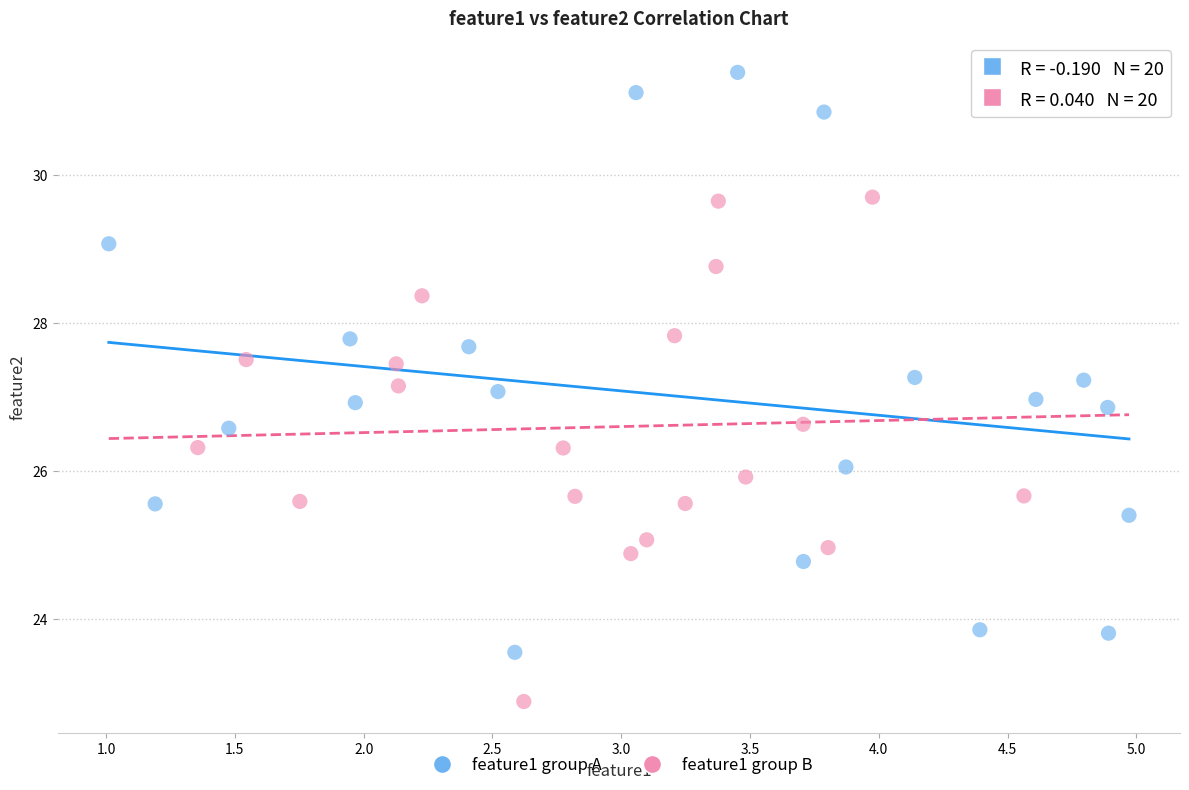

Which series reaches the minimum Y coordinate?

feature1 group B